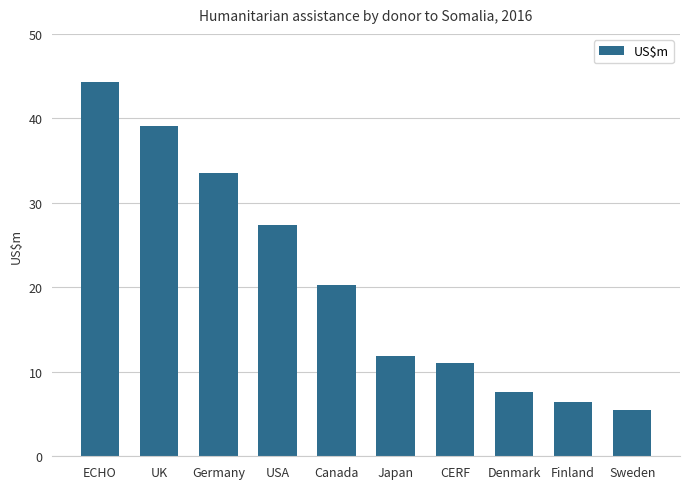

List the labels in order of value, largest first.

ECHO, UK, Germany, USA, Canada, Japan, CERF, Denmark, Finland, Sweden